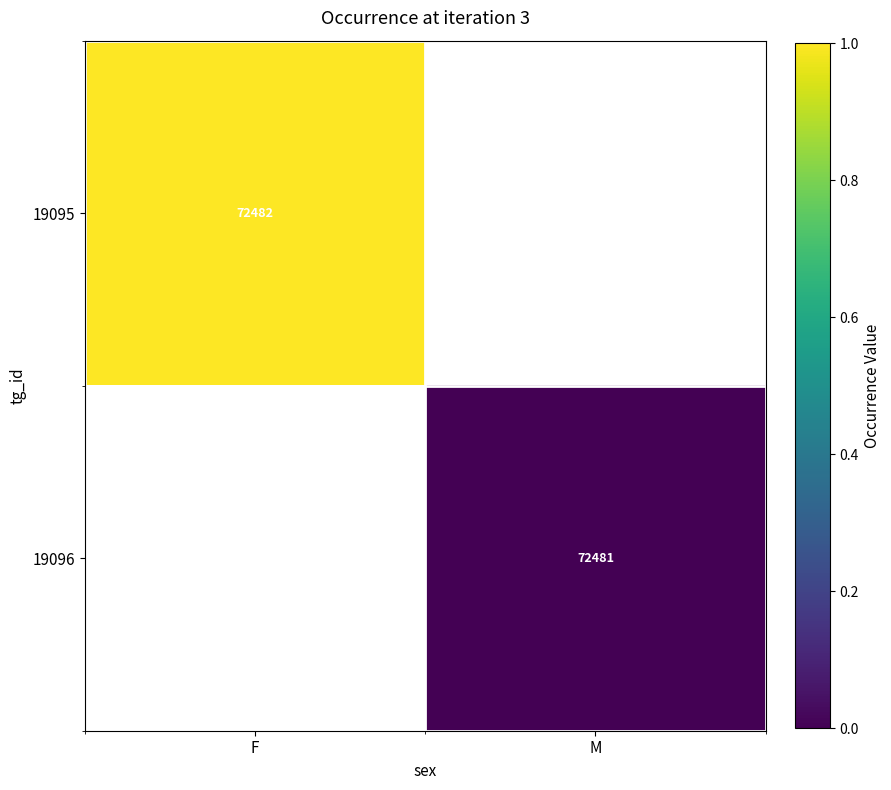

The value of 19096 at M is 19865. True or false?

False